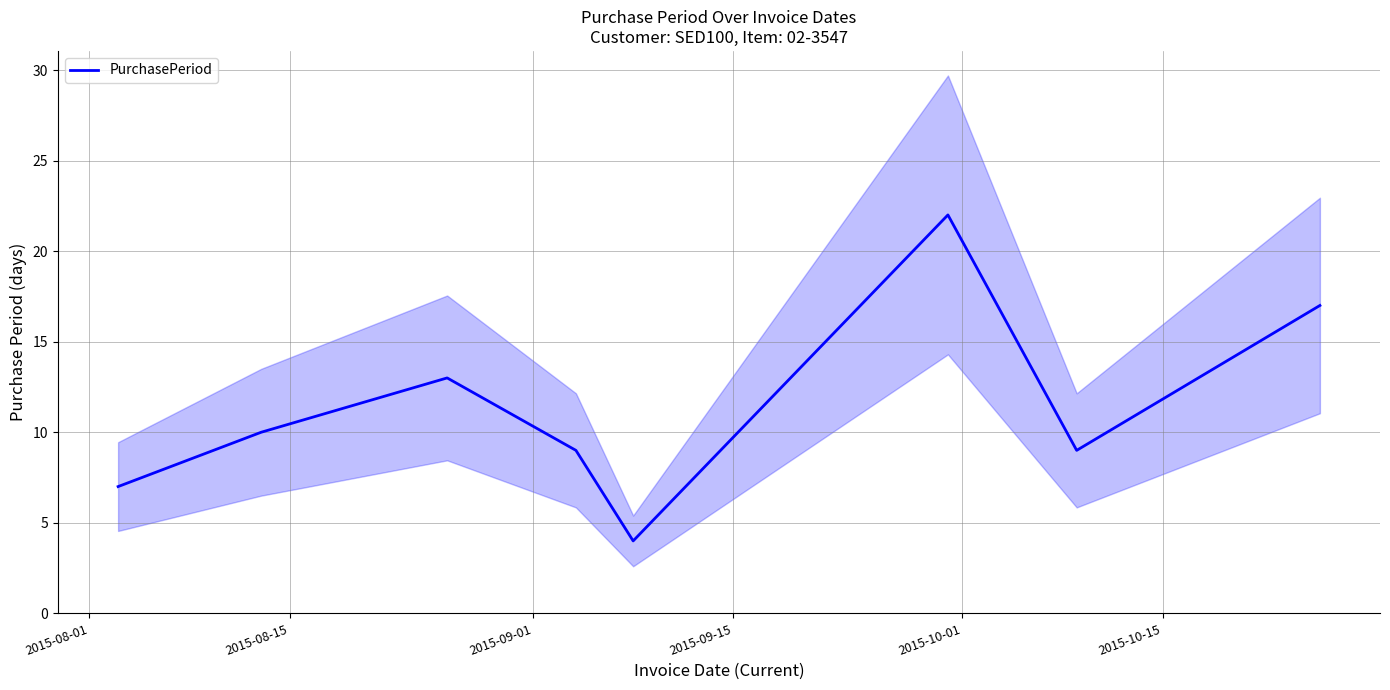

Reading left to right, list all the values displayed in this chart.

7	10	13	9	4	22	9	17